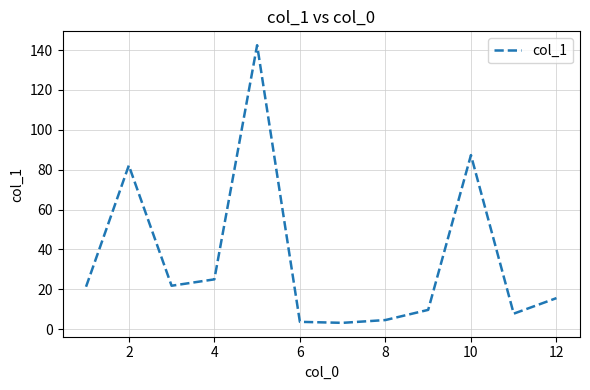

How many values exceed 21?

6